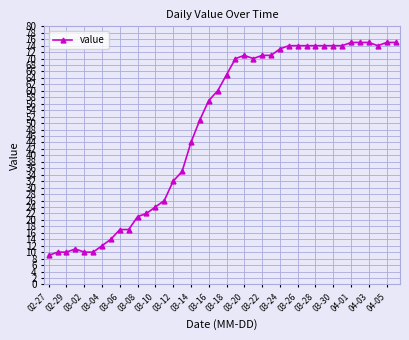

What is the difference between the maximum and minimum values?

66